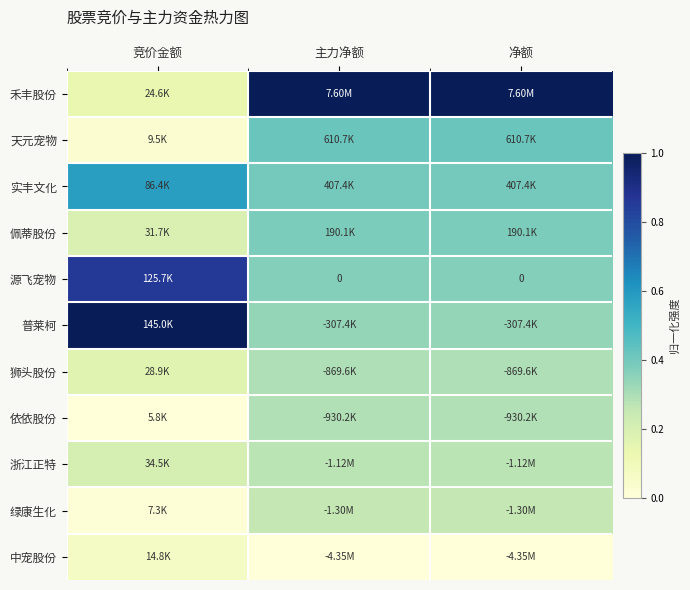

How many distinct data groups are displayed?

11